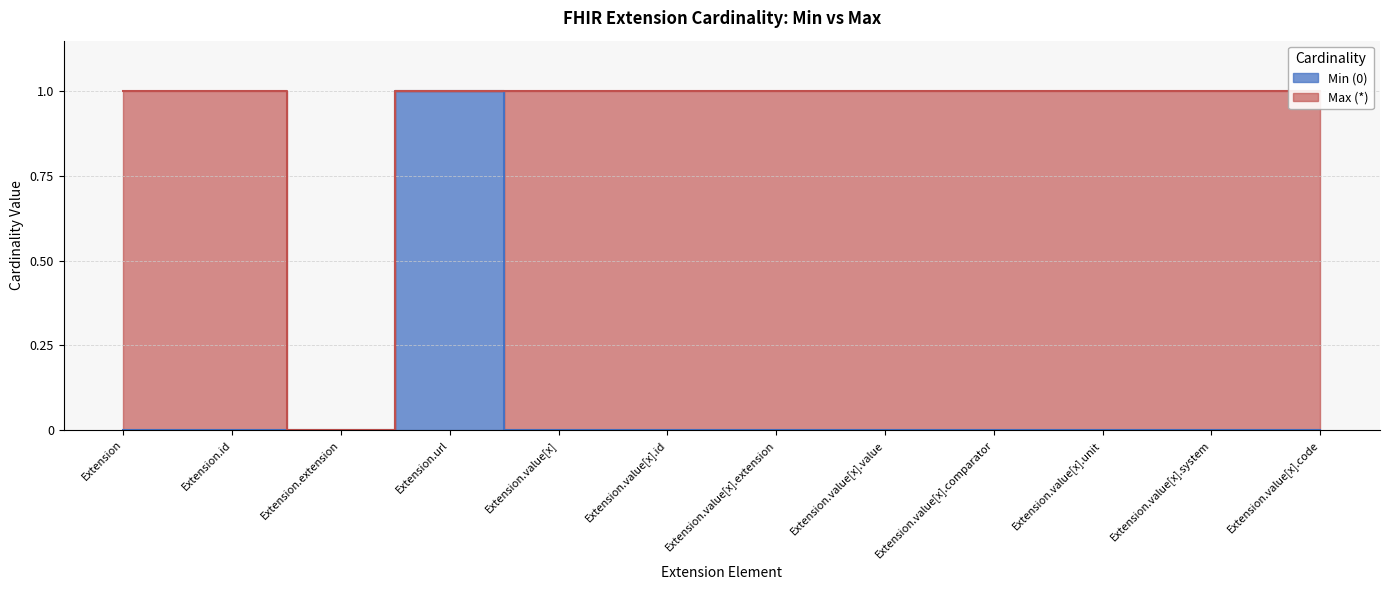

At which label does Min (0) reach its peak?

Extension.url